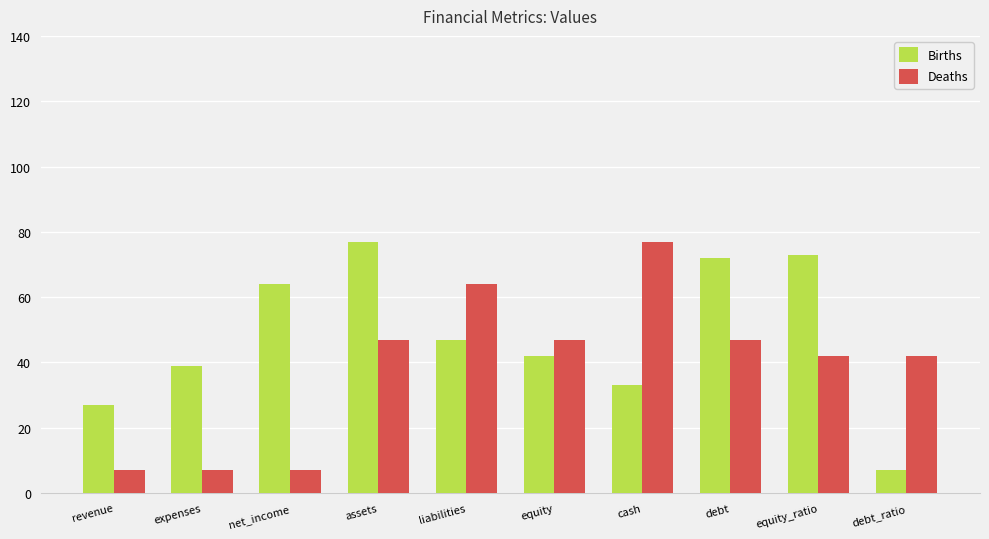

What is the greatest value displayed?

77